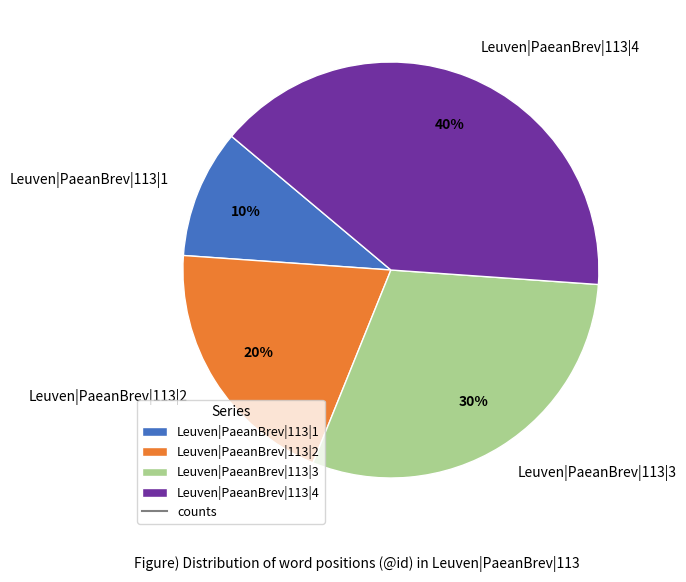

To the nearest percent, what is the difference between the Leuven|PaeanBrev|113|3 and Leuven|PaeanBrev|113|4 slice percentages?

10%